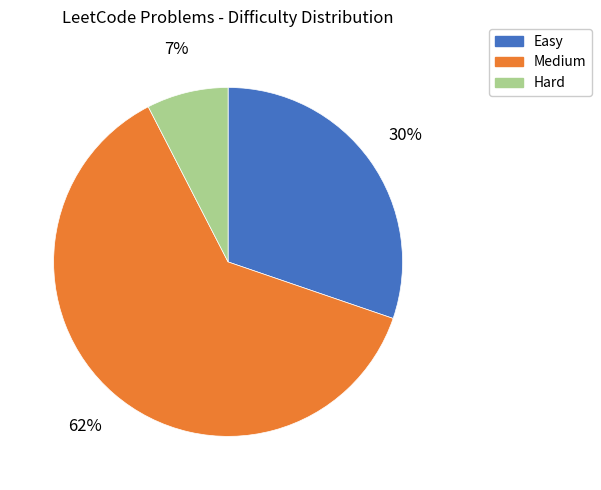

The Hard slice represents 37% of the pie. True or false?

False